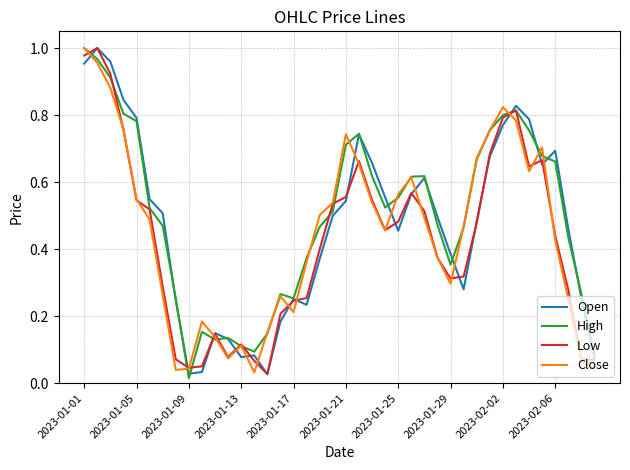

True or false: Close and Open cross at least once.

True